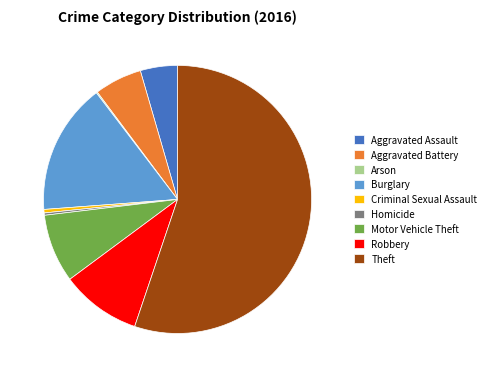

True or false: Aggravated Assault accounts for 4% of the total.

True